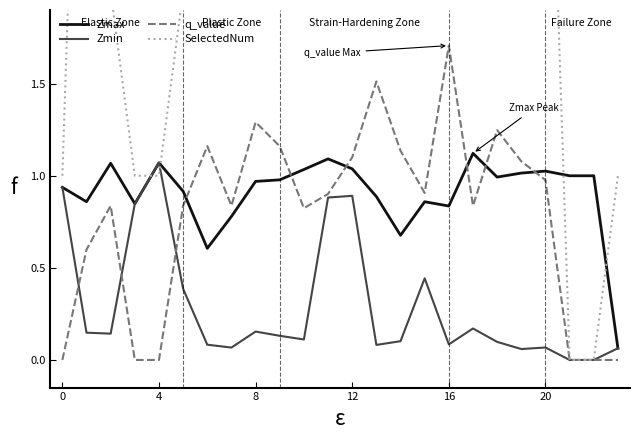

What is the sum of all Zmin values?

7.0